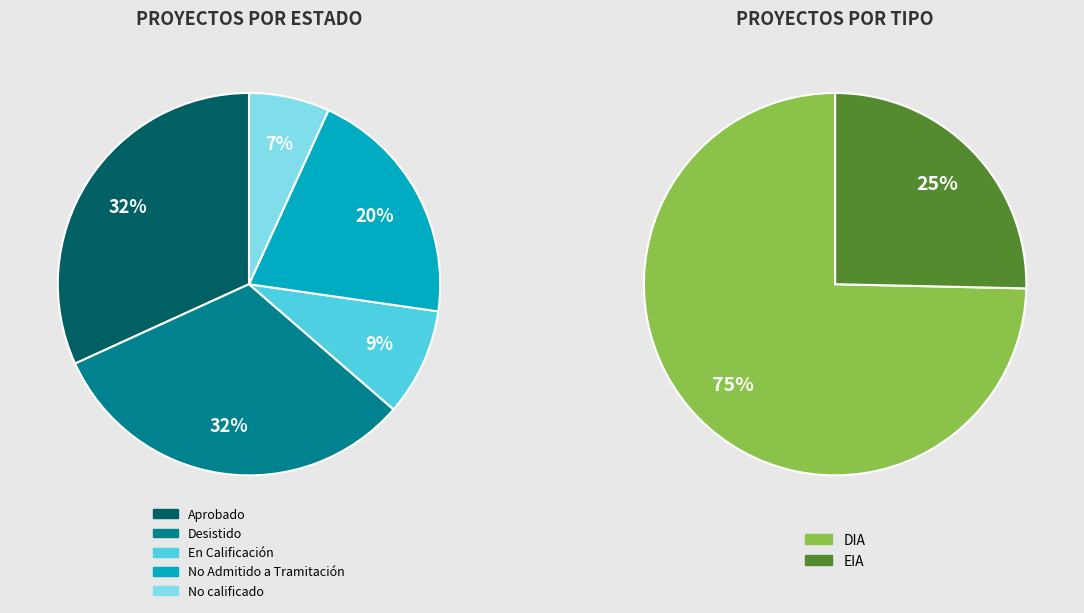

Which category has the smallest portion of the pie?

No calificado